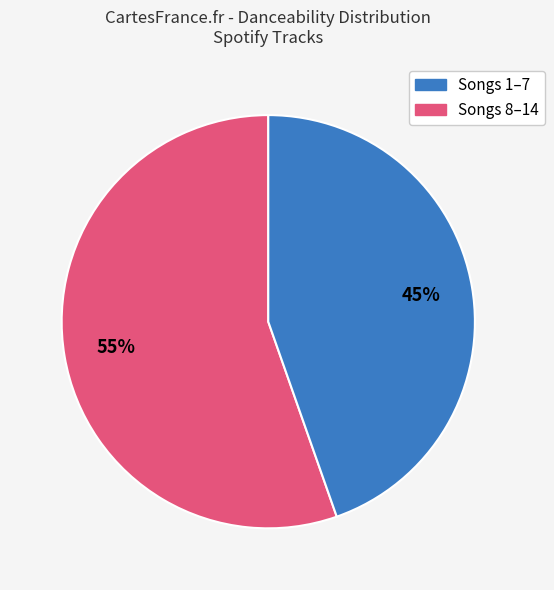

To the nearest percent, what is the average slice percentage?

50%